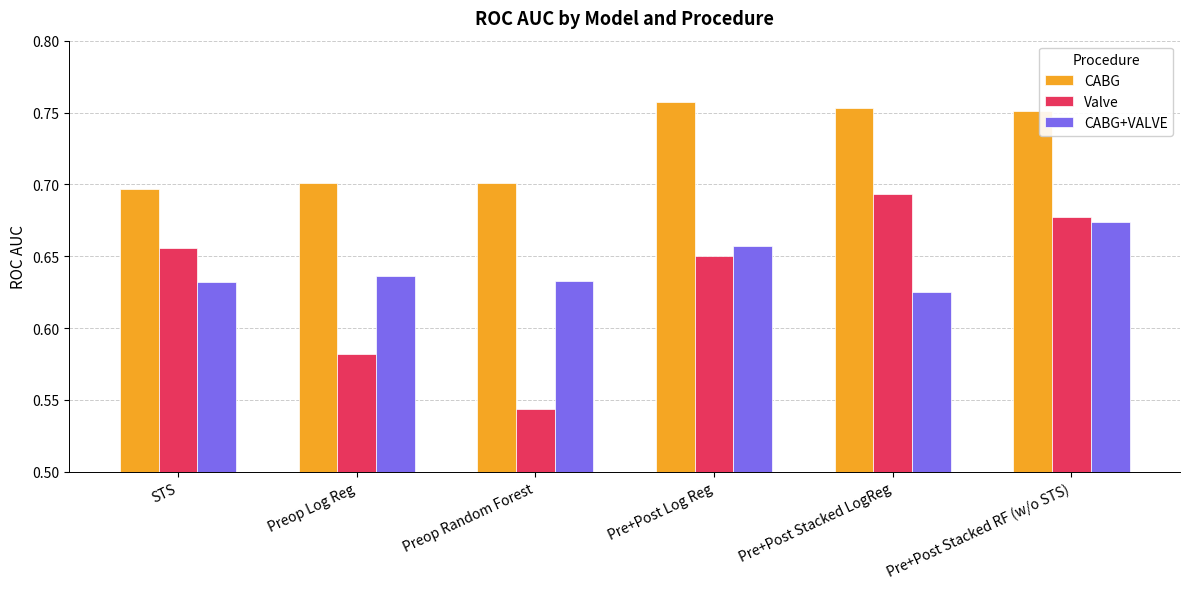

Which series changed the most between Preop Log Reg and Pre+Post Log Reg?

Valve